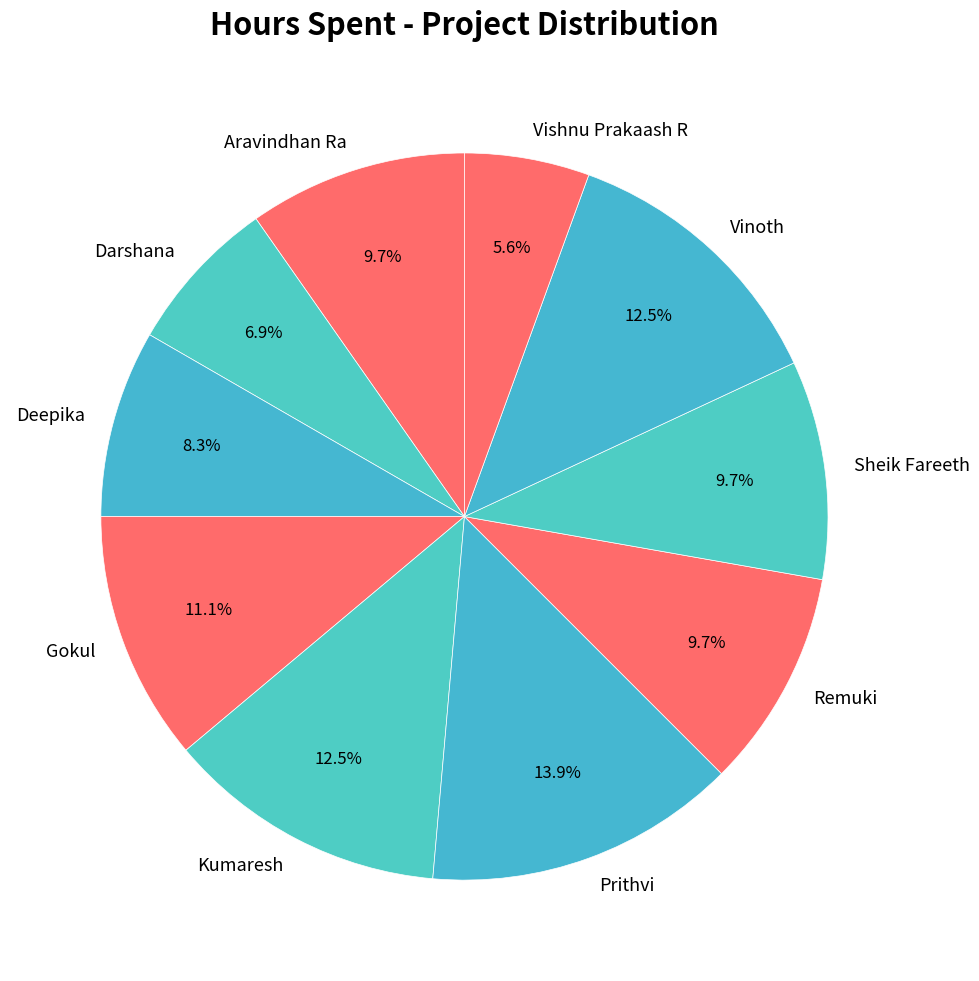

Does Sheik Fareeth account for over 50% of the chart?

No